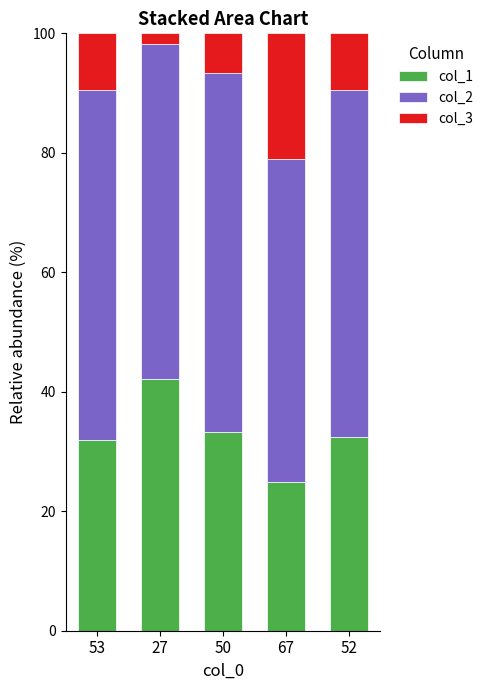

Count the number of data series in this chart.

3